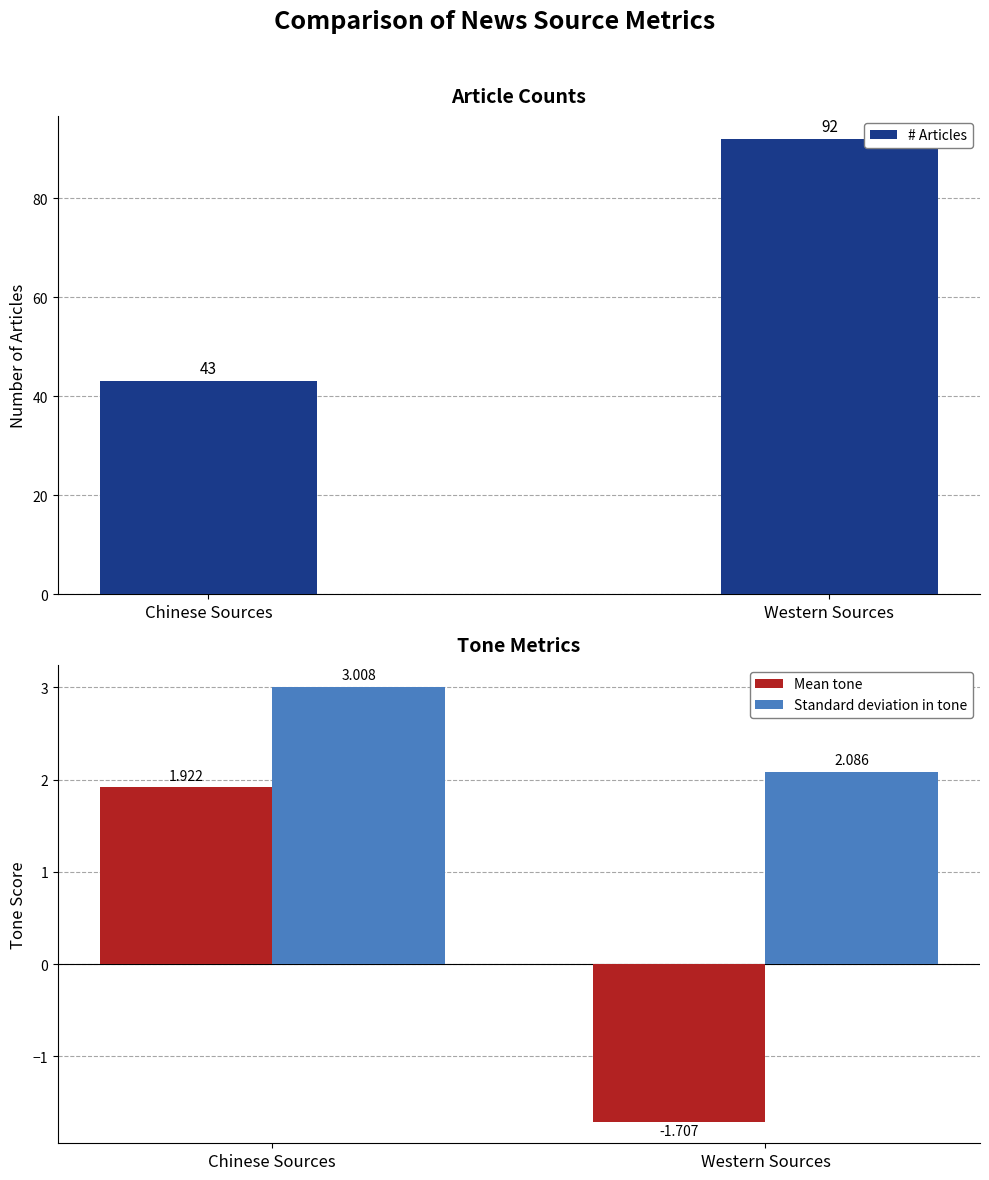

What is the difference between the maximum and minimum values in the Mean tone series?

3.6